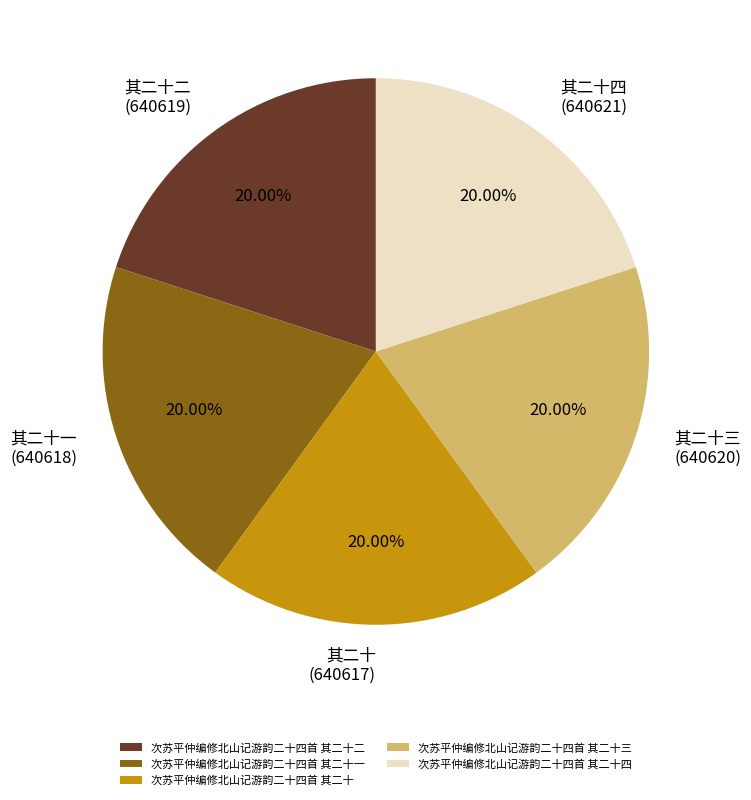

What is the ratio of the value at 次苏平仲编修北山记游韵二十四首 其二十一 to the value at 次苏平仲编修北山记游韵二十四首 其二十?

1.0